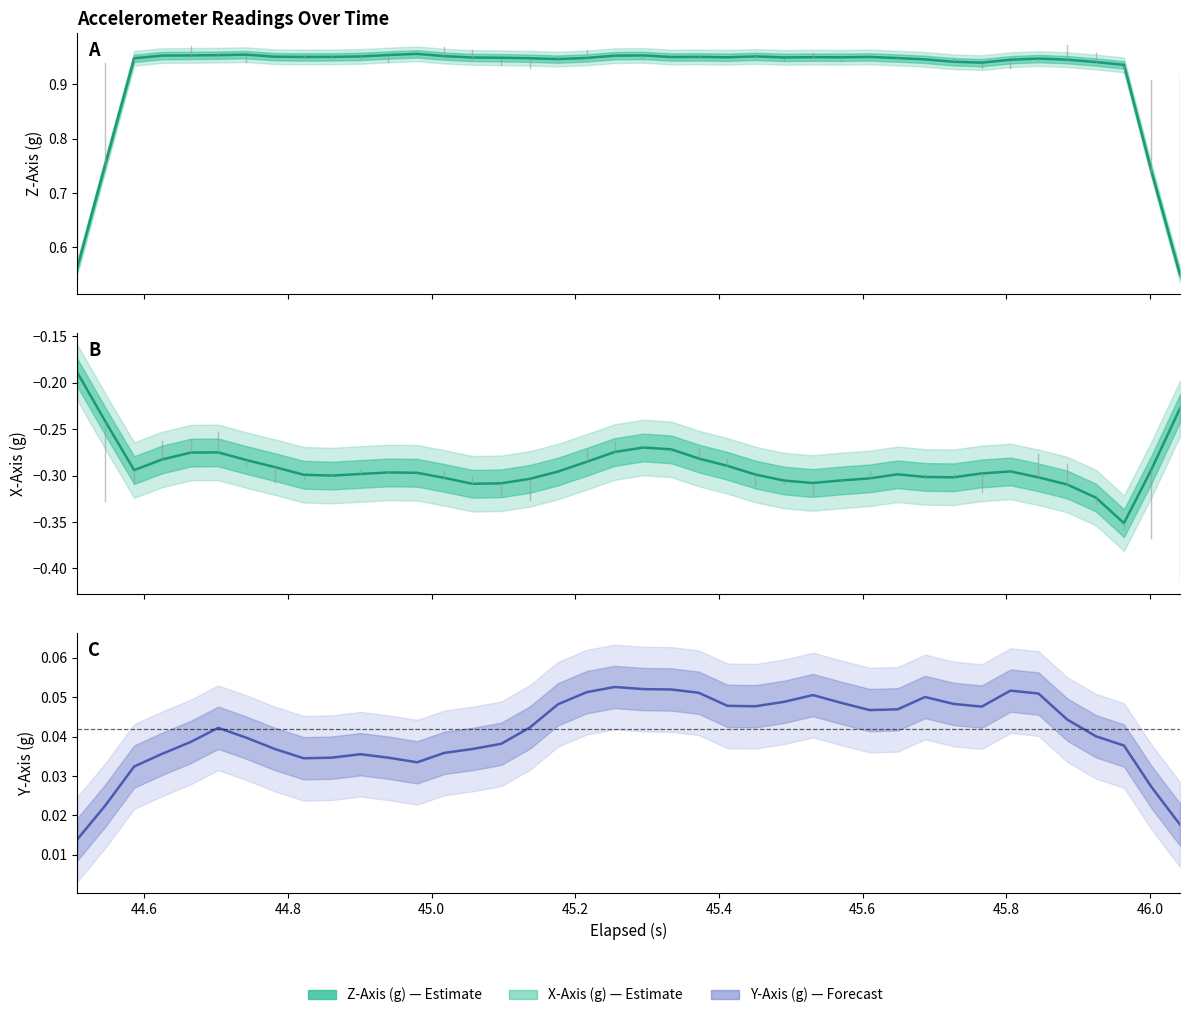

What is the average value of the X-Axis (g) series?

-0.3